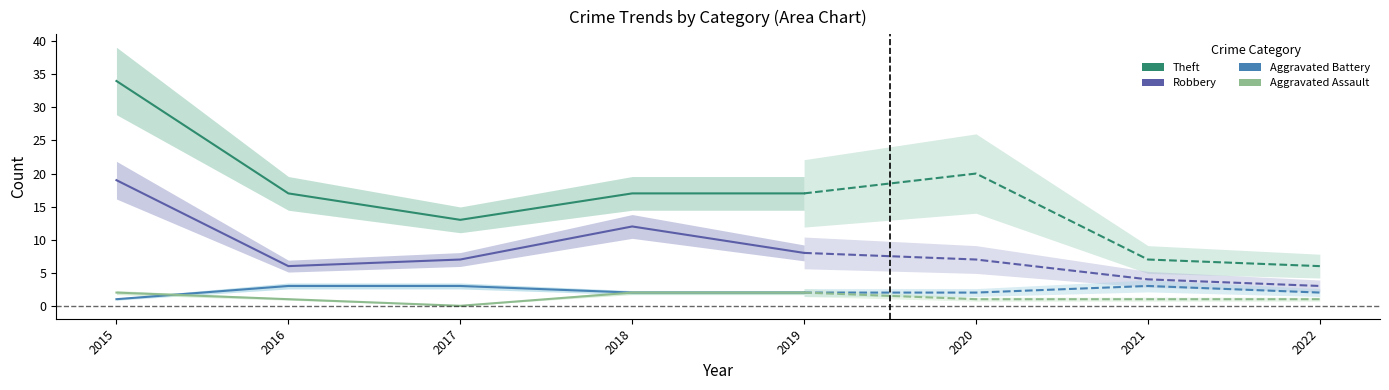

At which label does Theft reach its minimum?

2017